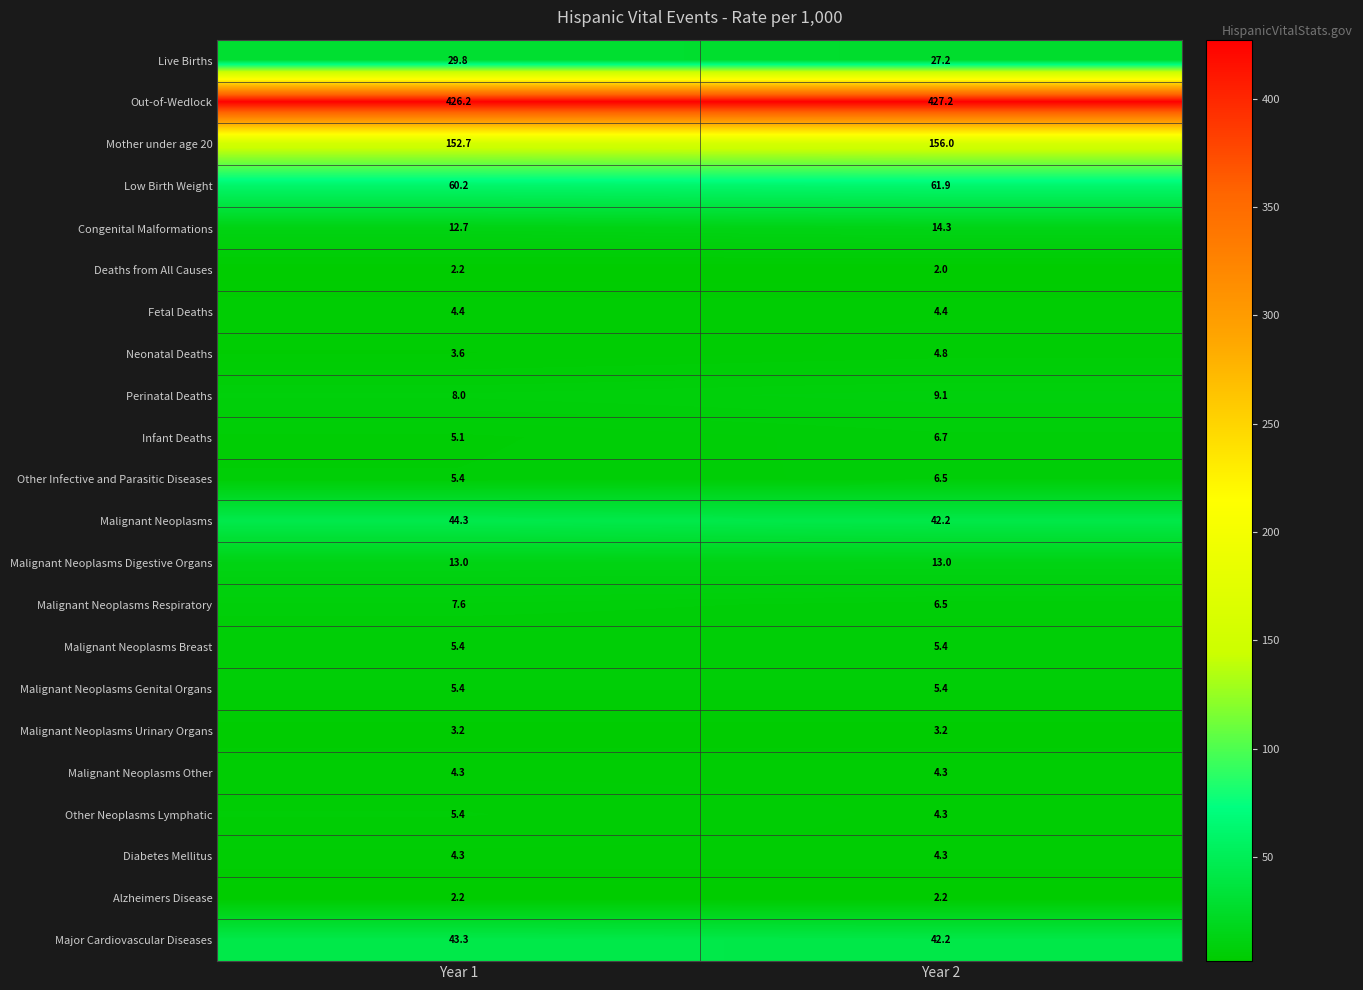

What is the difference between the highest and lowest values at Year 2?

425.2